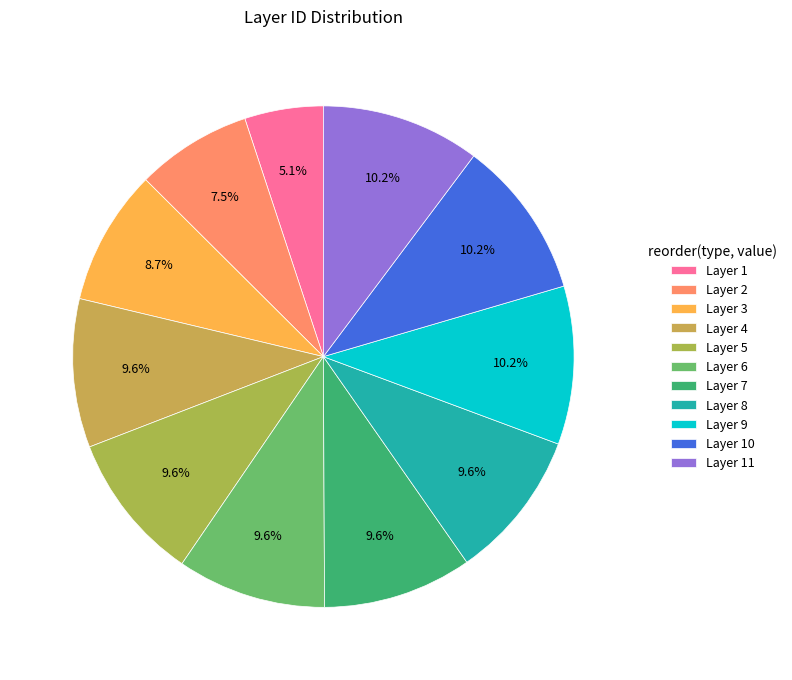

Count the number of slices in the pie.

11